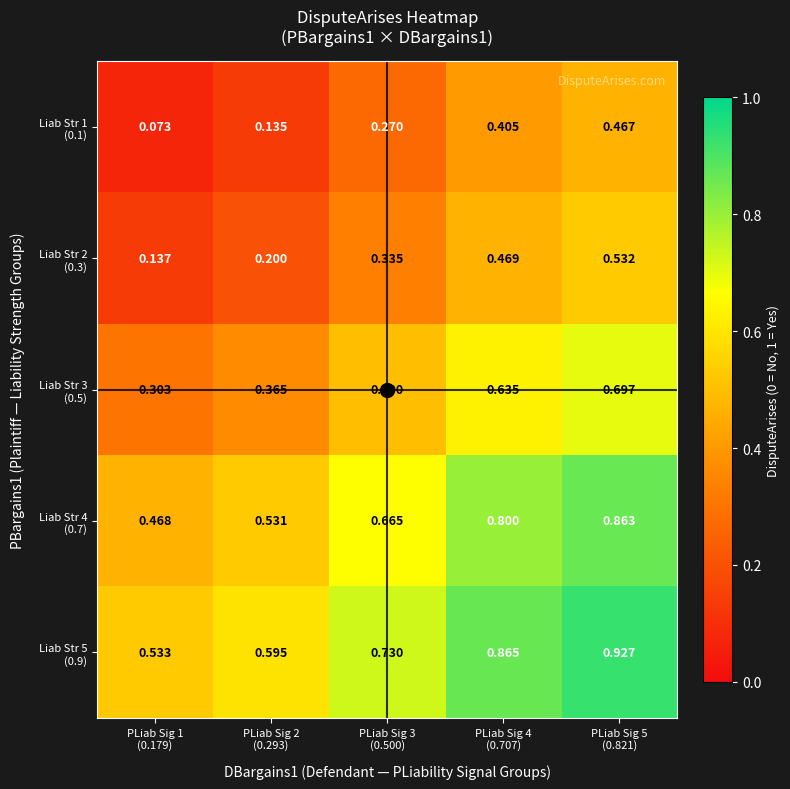

Which series has the largest total across all categories?

Liab Str 5 (0.9)